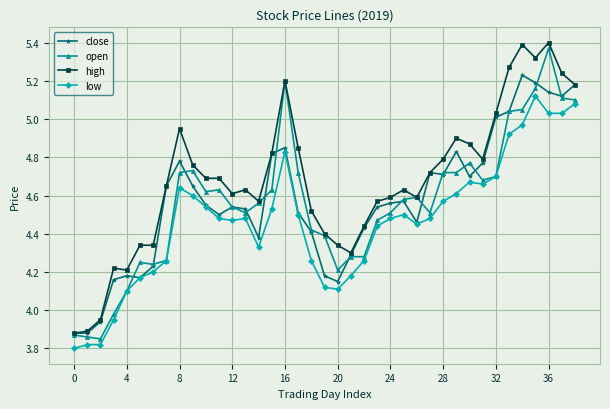

At how many categories does at least one series exceed 4?

36